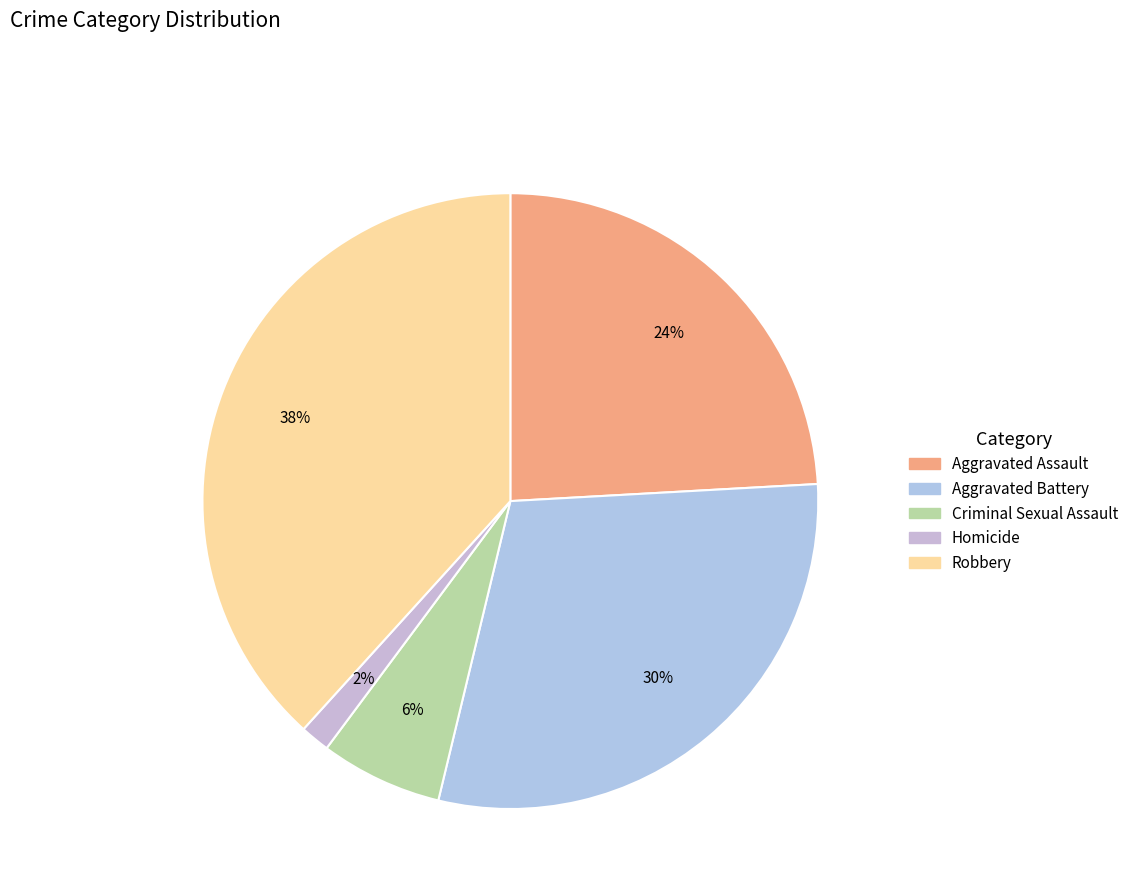

What is the change in value from Aggravated Battery to Robbery?

+39